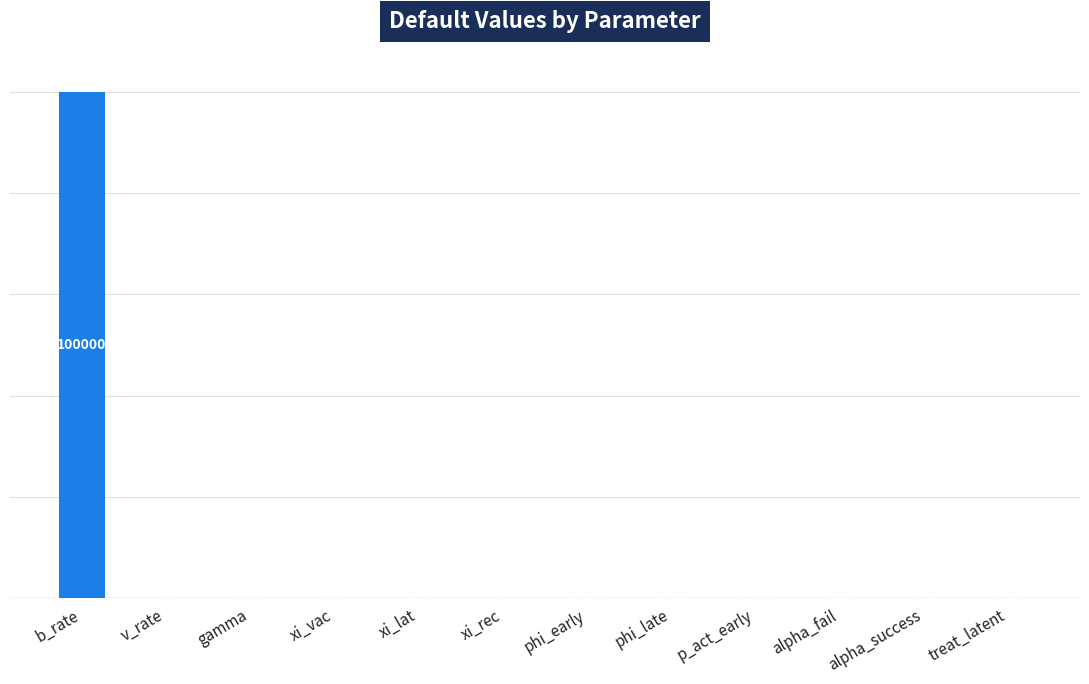

Which label corresponds to the largest value in the chart?

b_rate